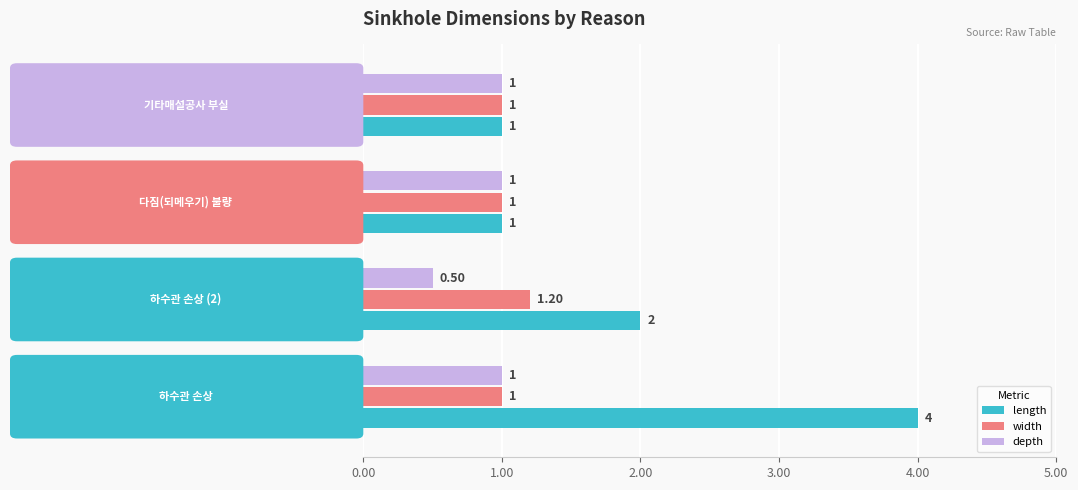

What is the difference between the maximum and minimum values in the length series?

3.0